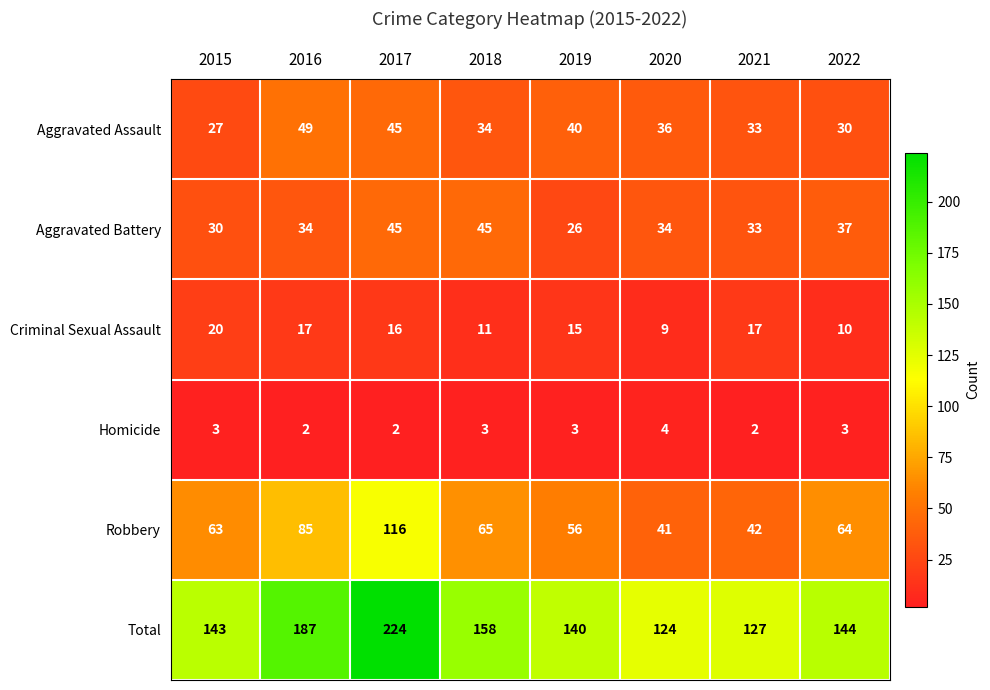

At 2020, list the series in order from smallest to largest.

Homicide, Criminal Sexual Assault, Aggravated Battery, Aggravated Assault, Robbery, Total